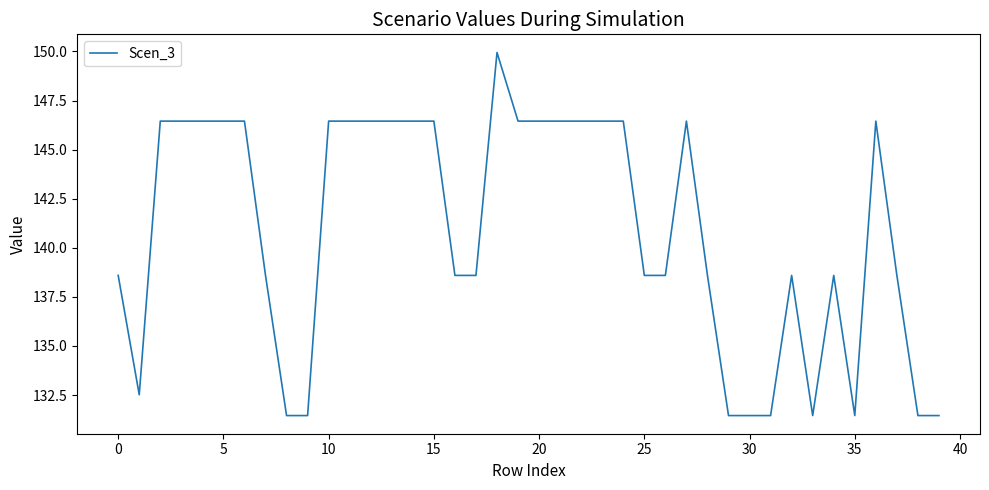

What is the smallest value displayed?

131.5